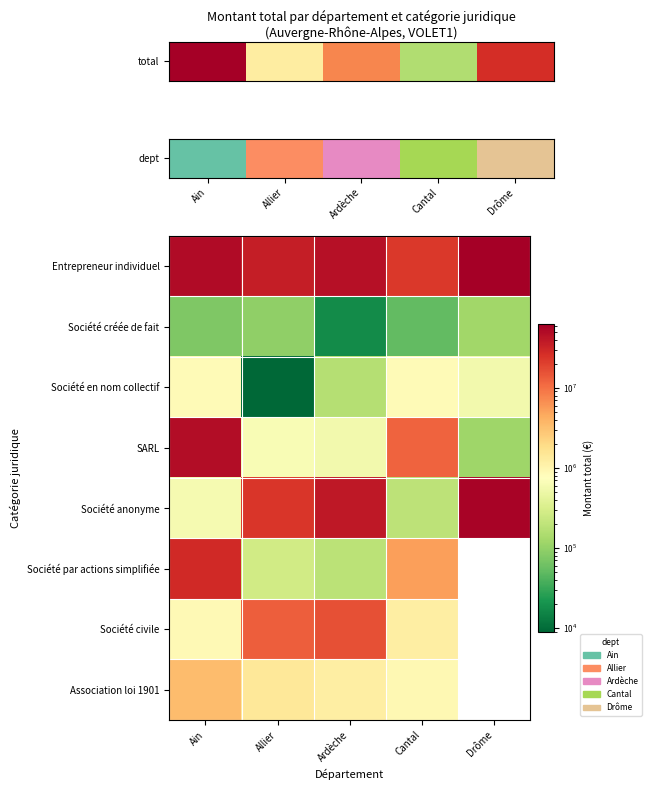

At which category is the sum across all series the highest?

Ain